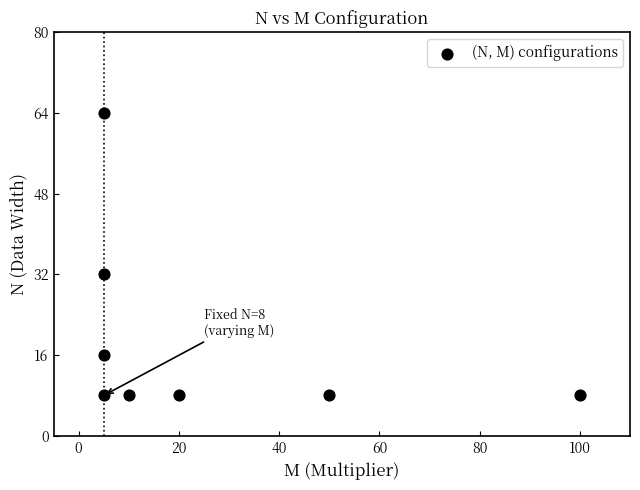

What is the average Y value?

19